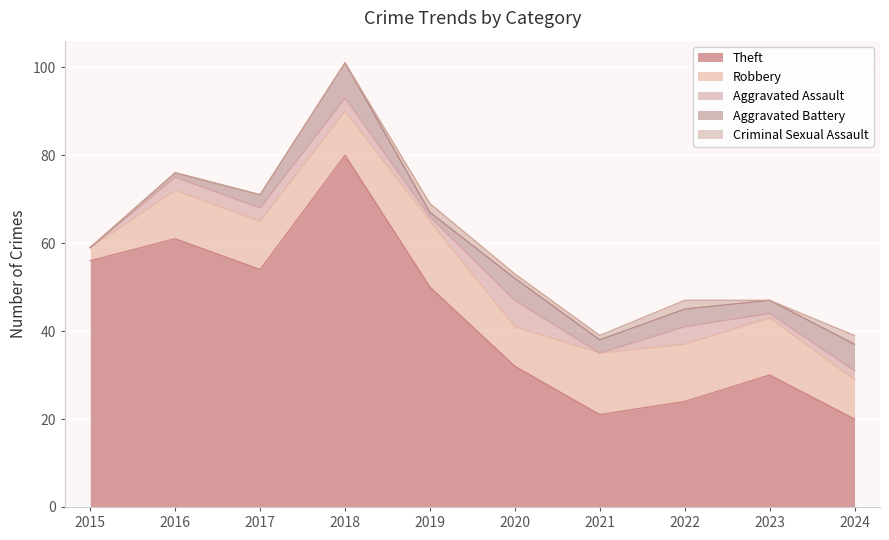

What is the value of the Theft point at the 1st from the left?

56